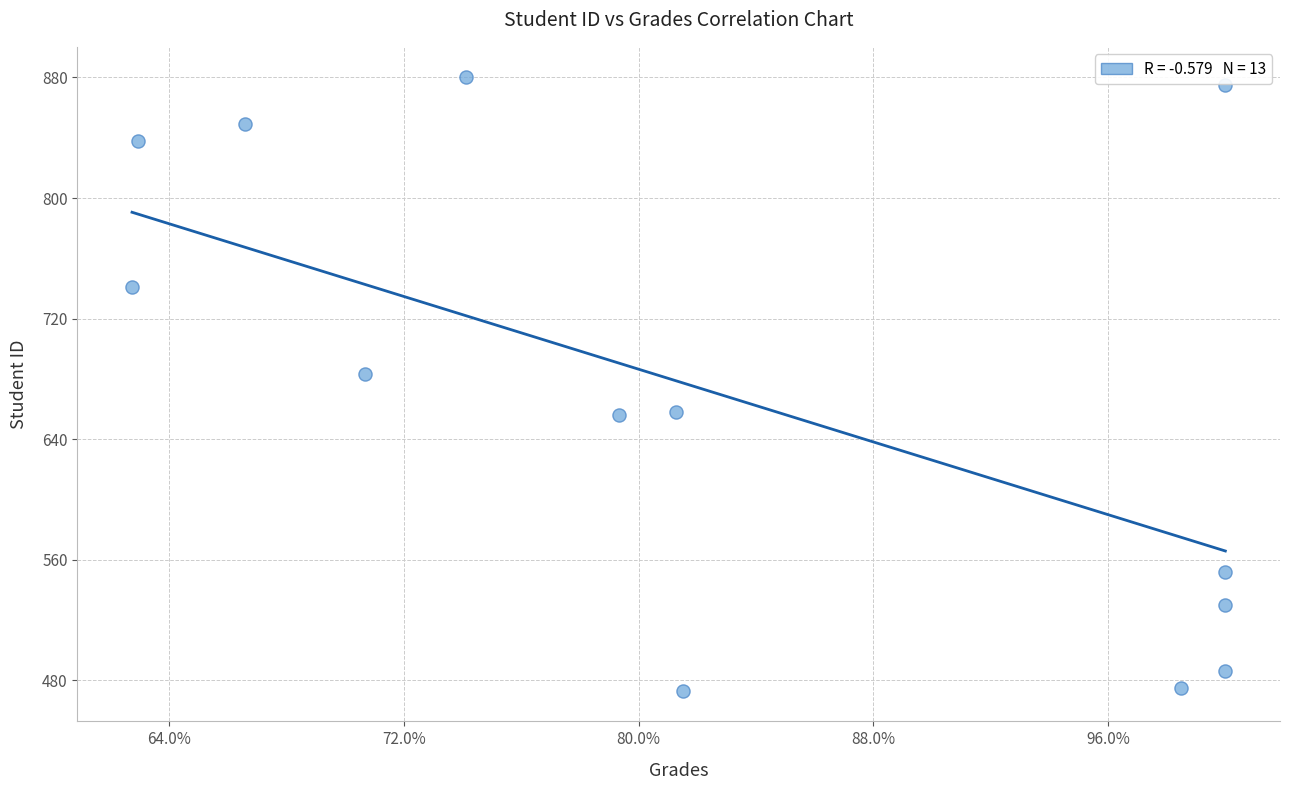

What is the range of Y values (max minus min)?

407